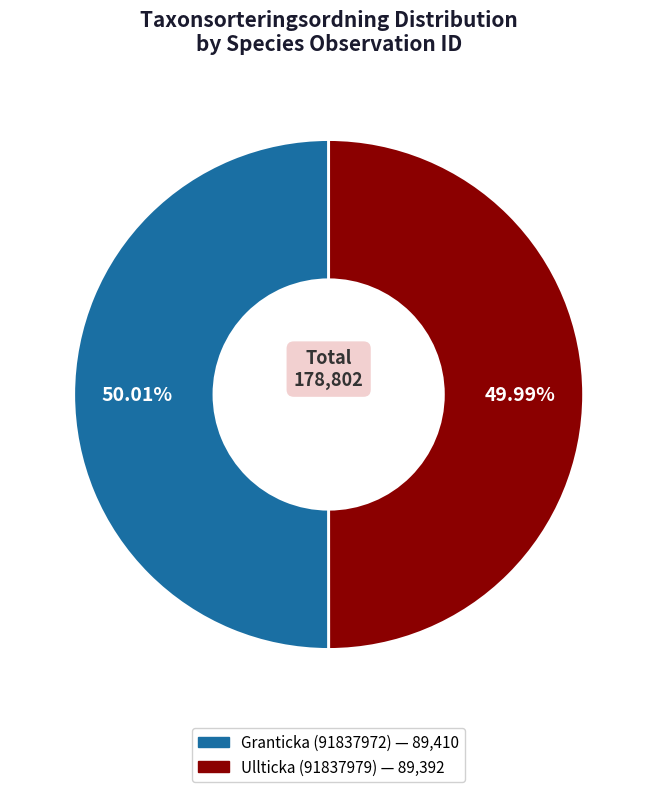

Is there any slice that represents more than half of the pie?

Yes